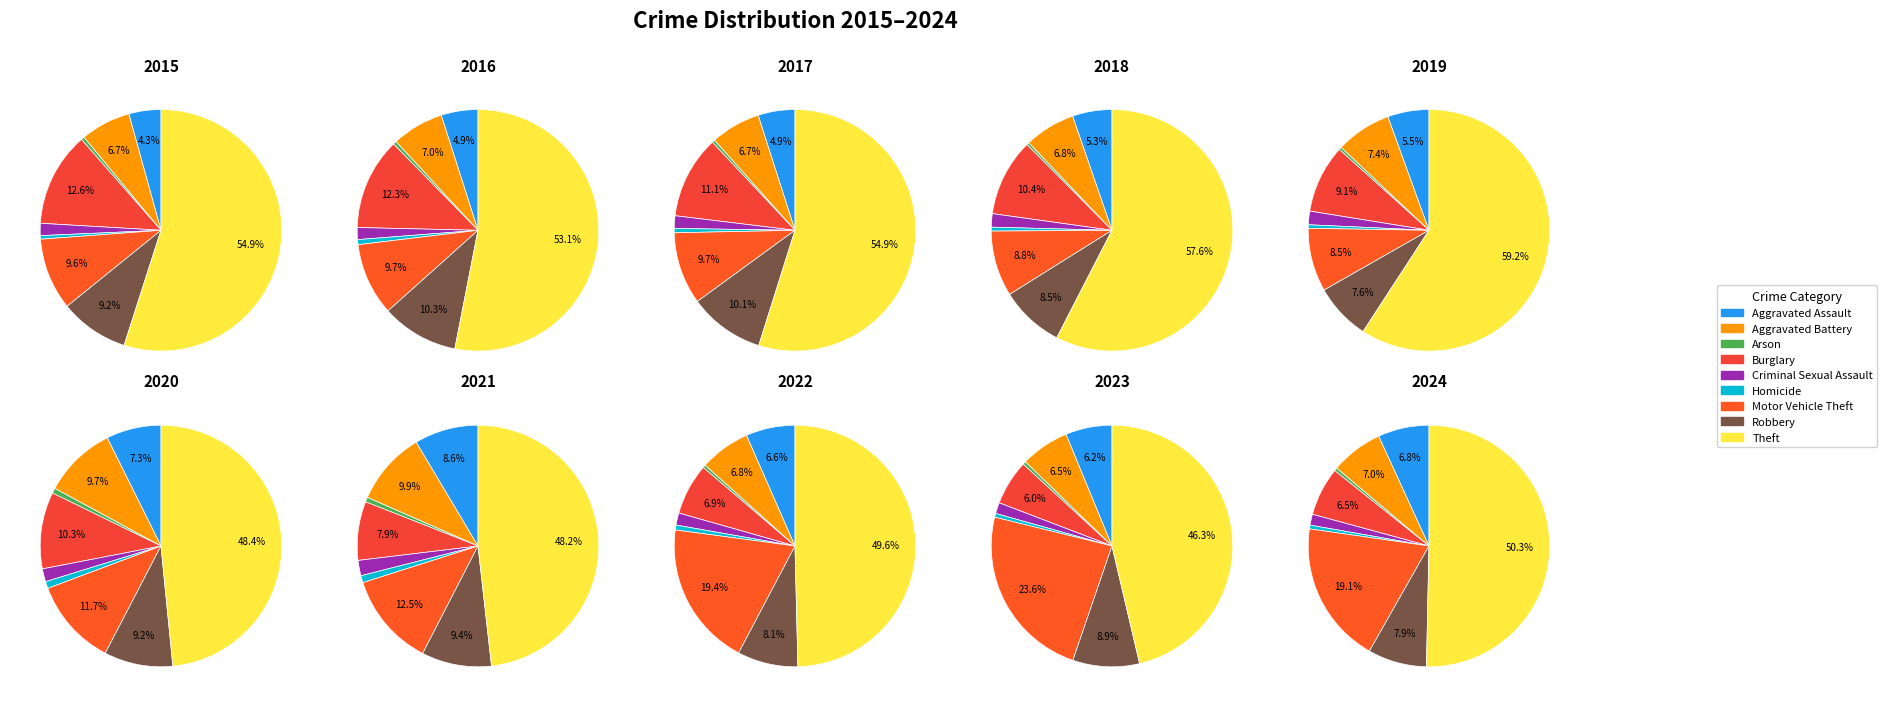

True or false: Burglary accounts for 1% of the total.

False